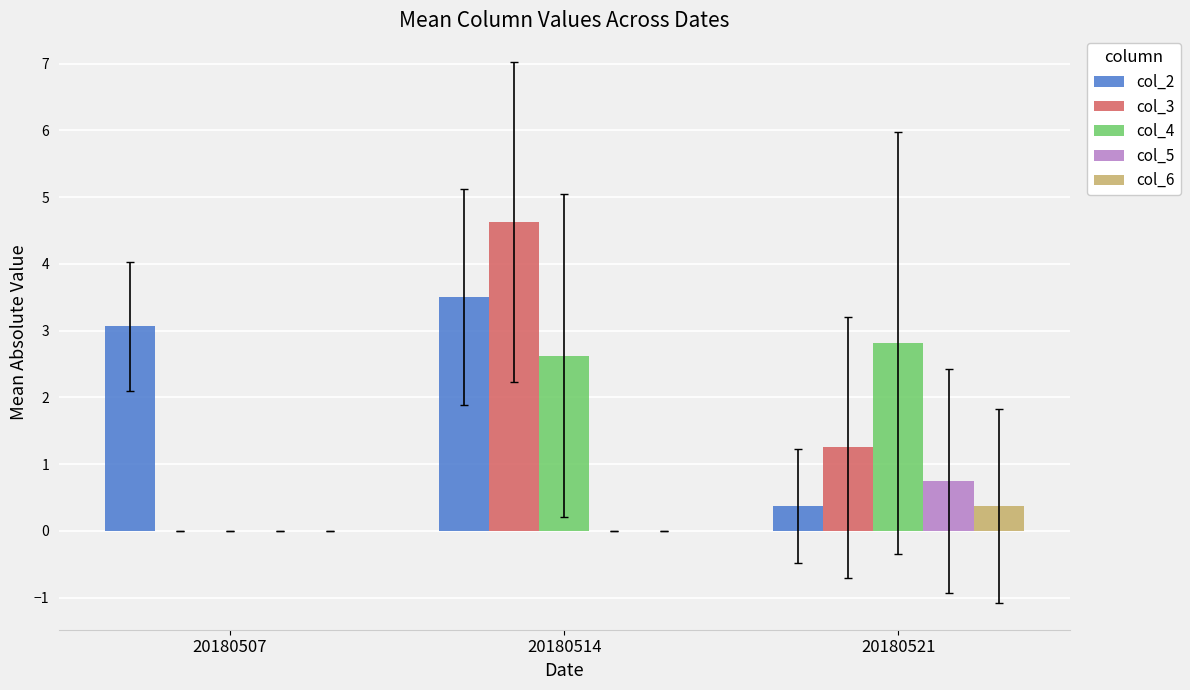

How many groups of bars are there?

3